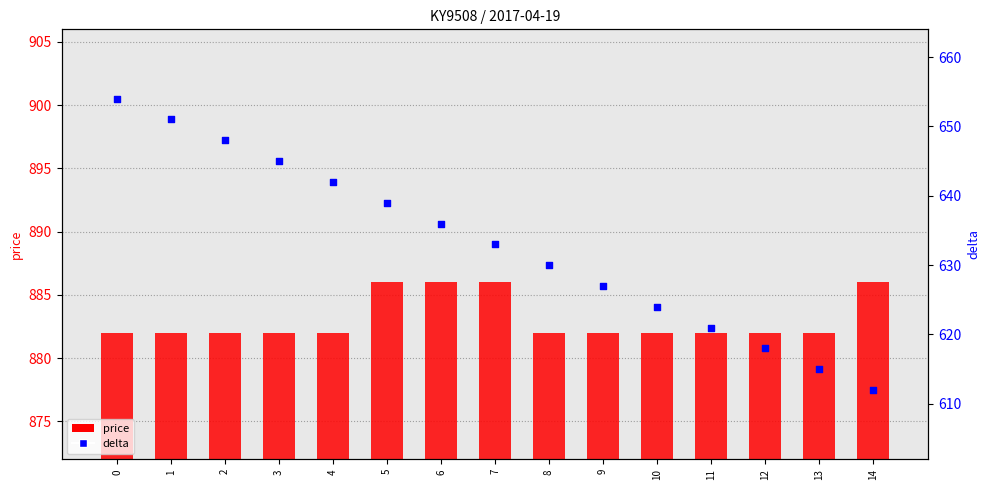

What is the total value across all series at 5?

1525